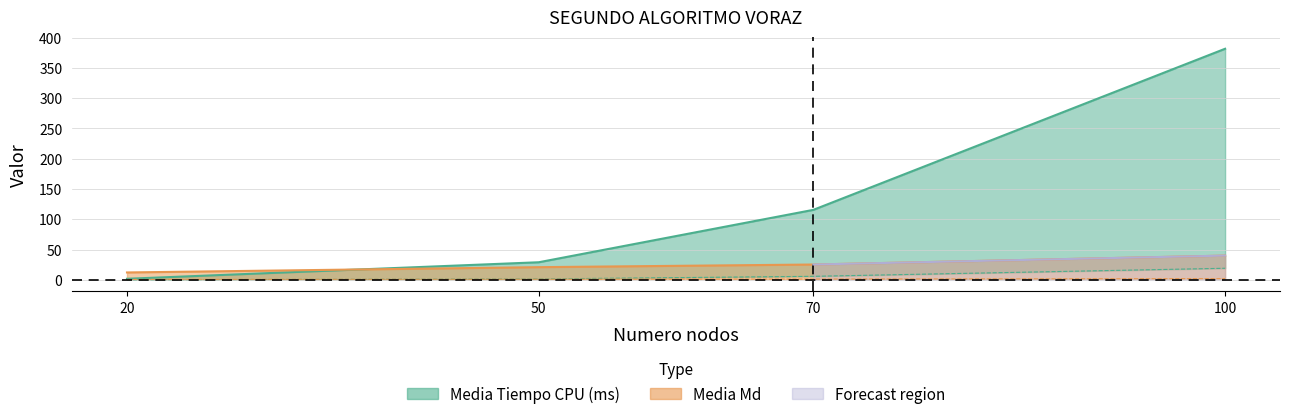

List the series in order of their overall mean, highest first.

Media Tiempo CPU (ms), Media Md